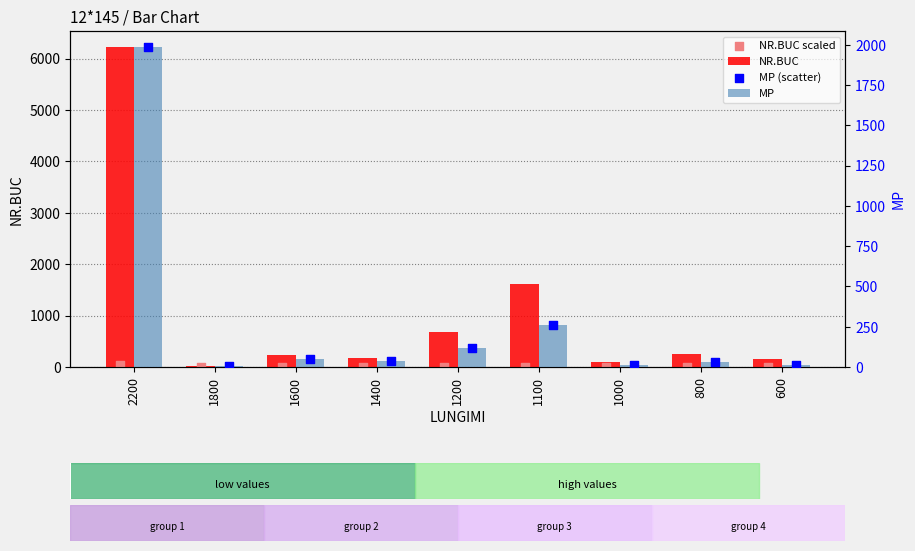

Which series has the largest Y range (max minus min)?

NR.BUC